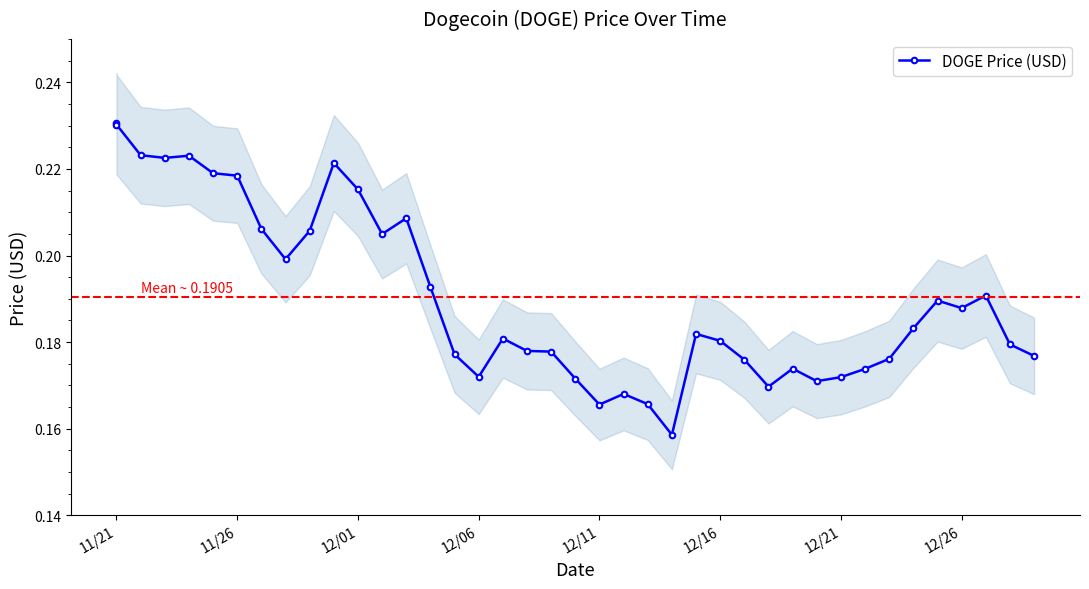

Reading left to right, list all the values displayed in this chart.

0.2	0.2	0.2	0.2	0.2	0.2	0.2	0.2	0.2	0.2	0.2	0.2	0.2	0.2	0.2	0.2	0.2	0.2	0.2	0.2	0.2	0.2	0.2	0.2	0.2	0.2	0.2	0.2	0.2	0.2	0.2	0.2	0.2	0.2	0.2	0.2	0.2	0.2	0.2	0.2